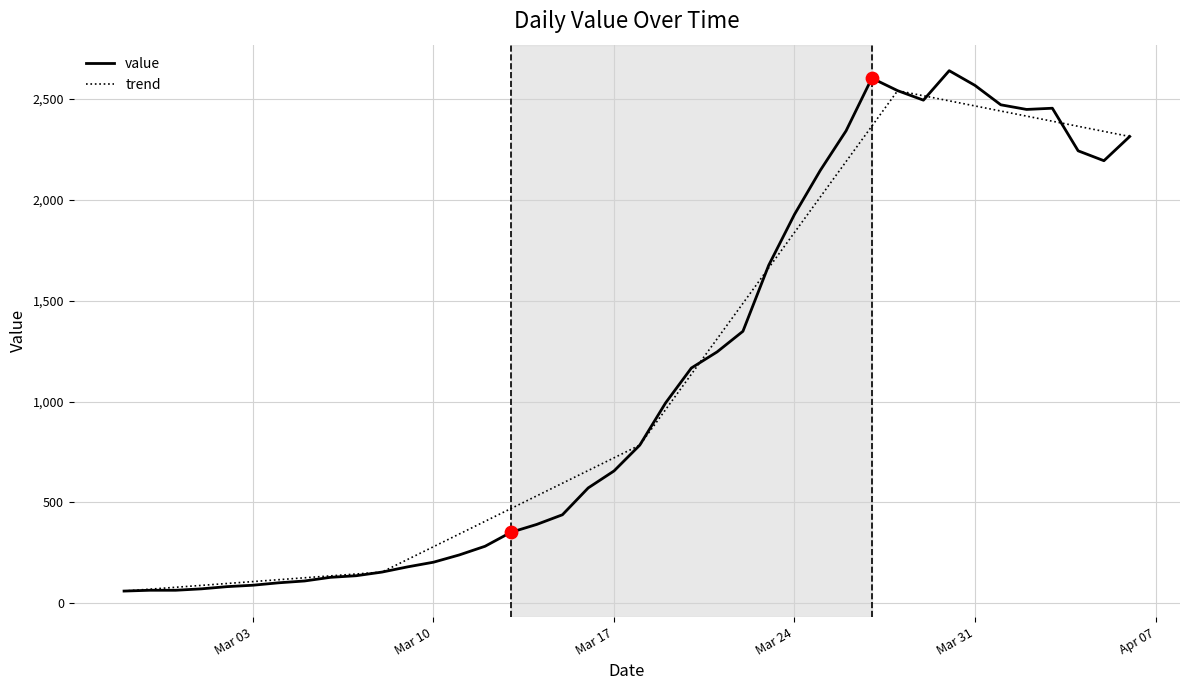

Which series has the widest spread of values?

value